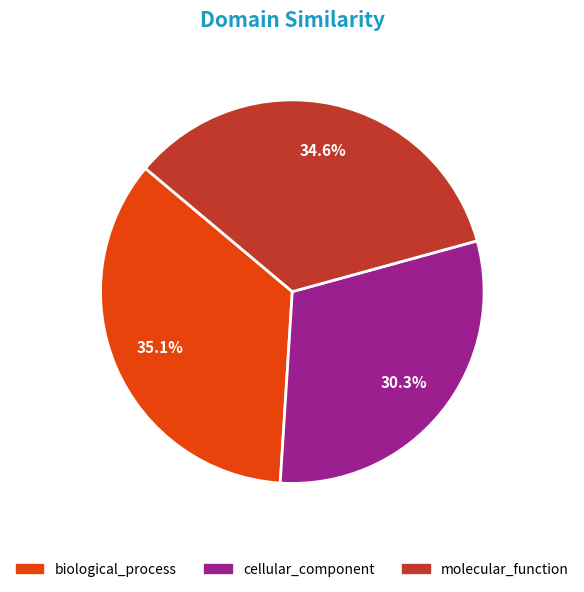

Which slice is the smallest?

cellular_component